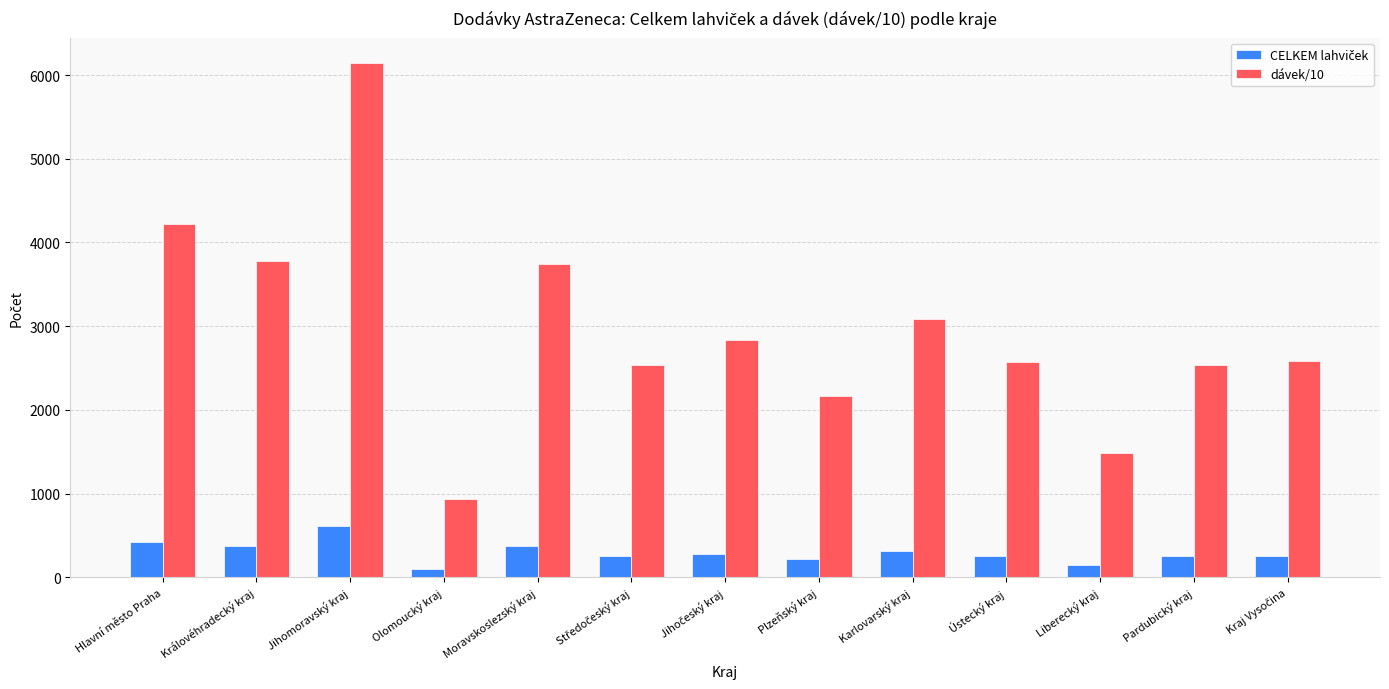

At how many categories does at least one series exceed 2490?

10